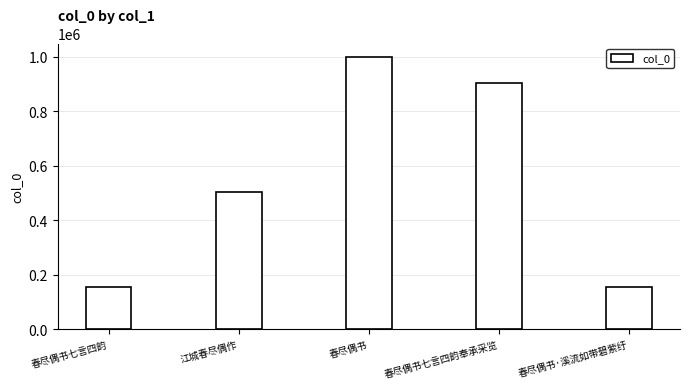

Which label corresponds to the largest value in the chart?

春尽偶书